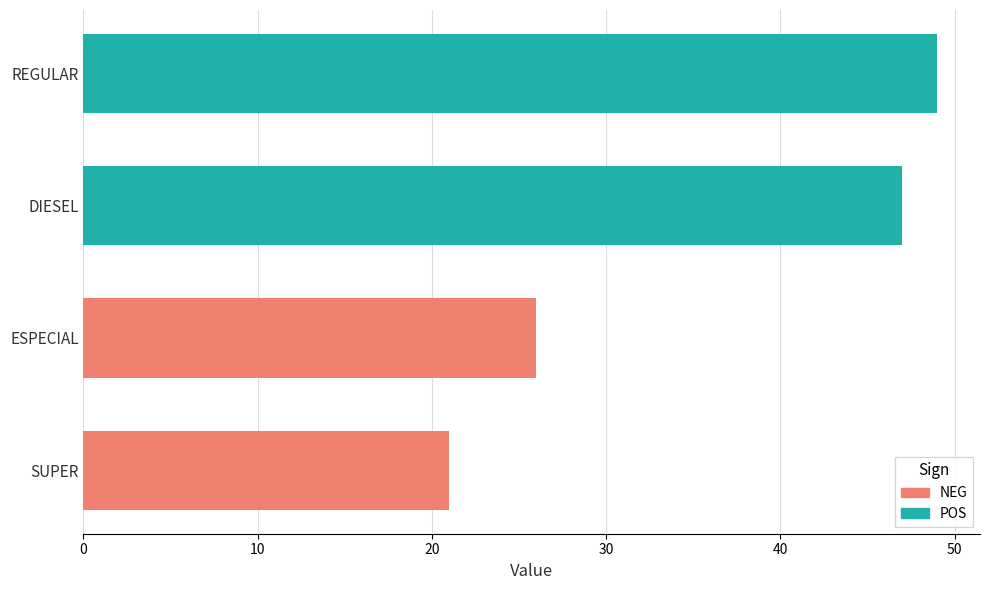

List the labels in order of value, largest first.

REGULAR, DIESEL, ESPECIAL, SUPER